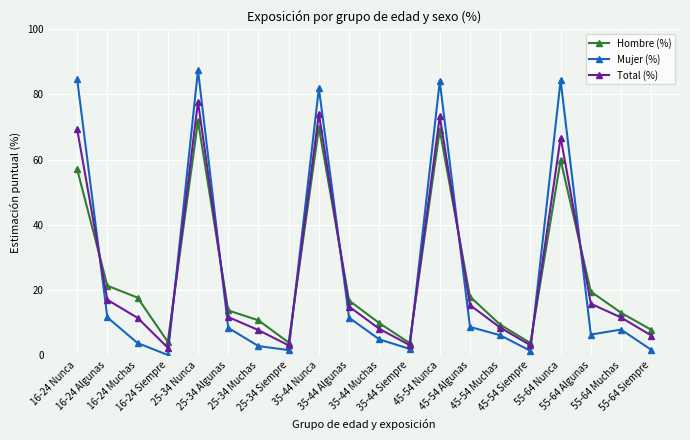

Rank the series at 55-64 Nunca from lowest to highest value.

Hombre (%), Total (%), Mujer (%)